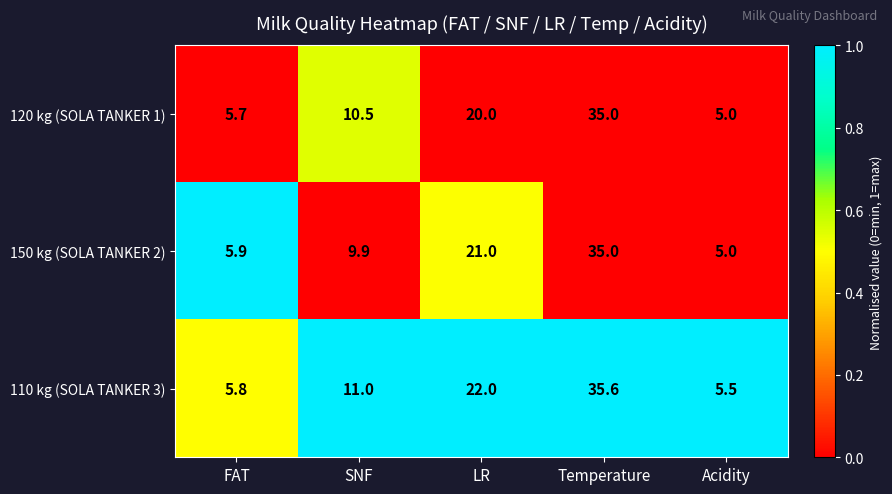

Reading right to left, transcribe all the data shown in this chart.

120 kg (SOLA TANKER 1): Acidity=5.0	Temperature=35.0	LR=20.0	SNF=10.5	FAT=5.7
150 kg (SOLA TANKER 2): Acidity=5.0	Temperature=35.0	LR=21.0	SNF=9.9	FAT=5.9
110 kg (SOLA TANKER 3): Acidity=5.5	Temperature=35.6	LR=22.0	SNF=11.0	FAT=5.8